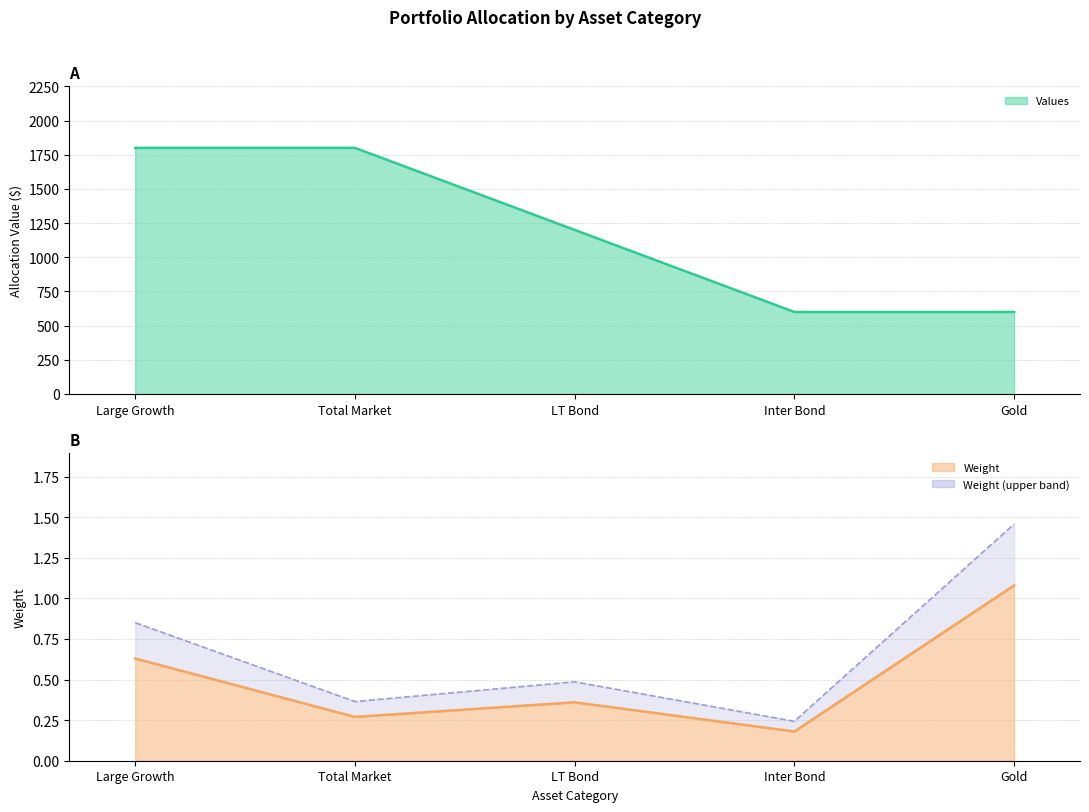

Approximately how many times larger is the value at Gold compared to LT Bond?

0.5